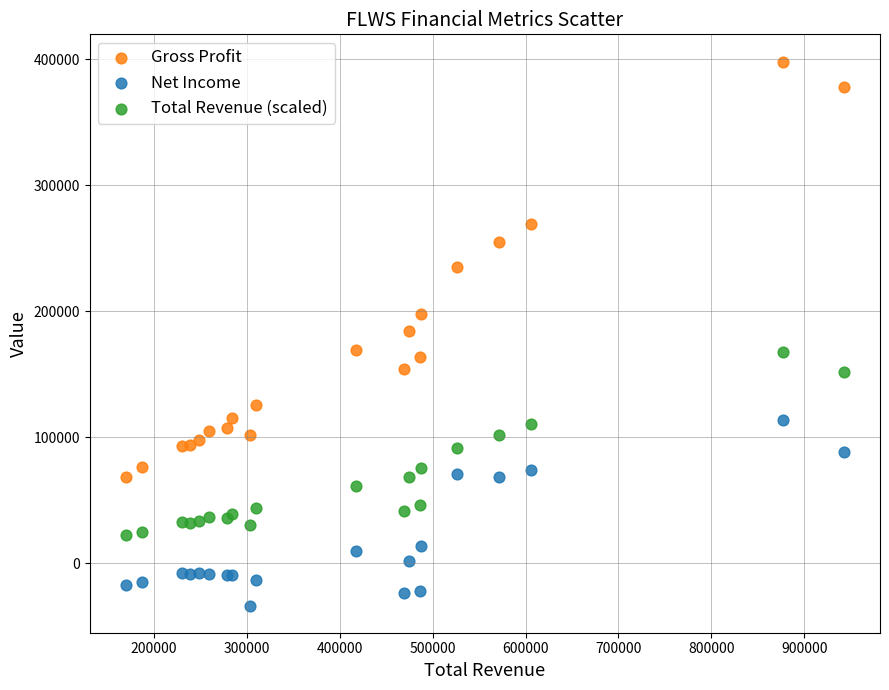

What is the X range (max minus min) for the scatter plot?

773500.0